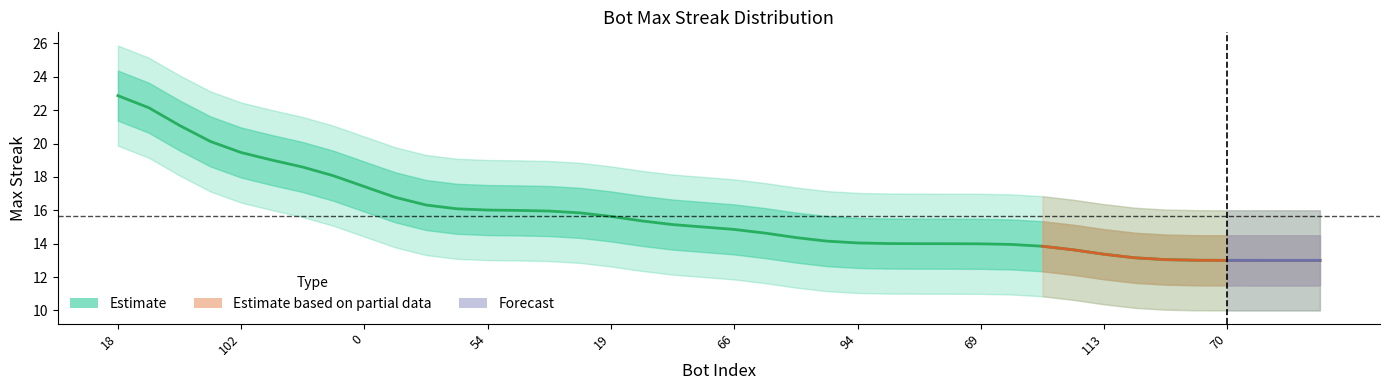

What is the label of the 7th point from the left?

77